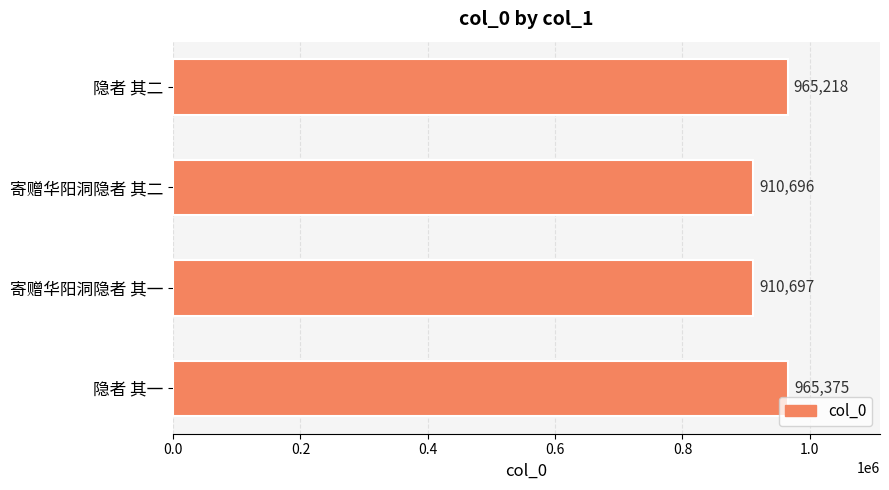

What is the difference between the second highest and minimum values?

54522